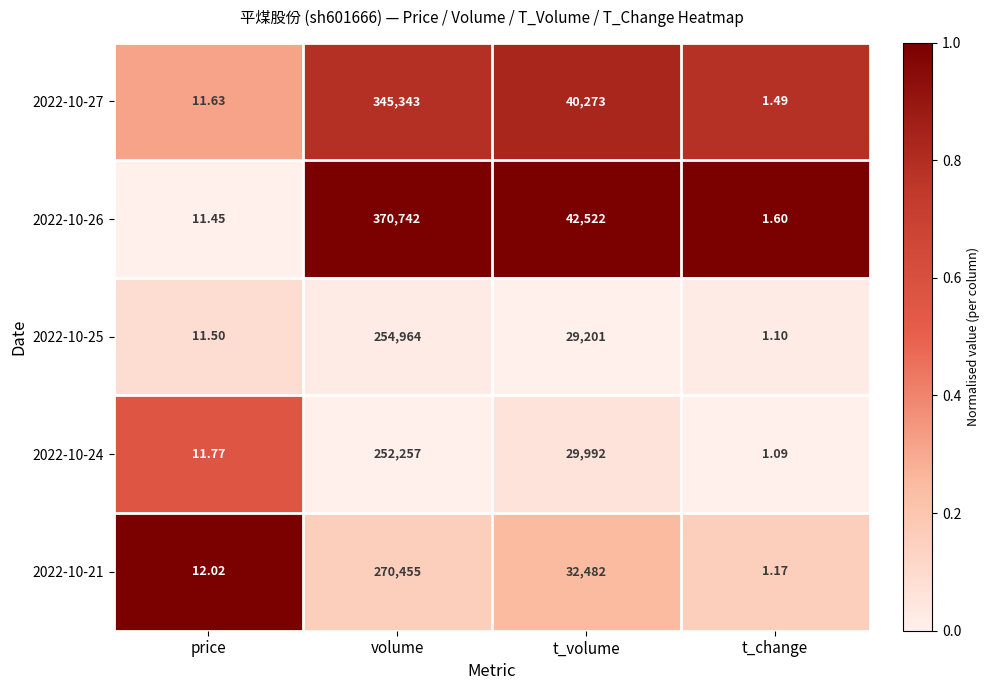

Which series has the widest spread of values?

2022-10-26